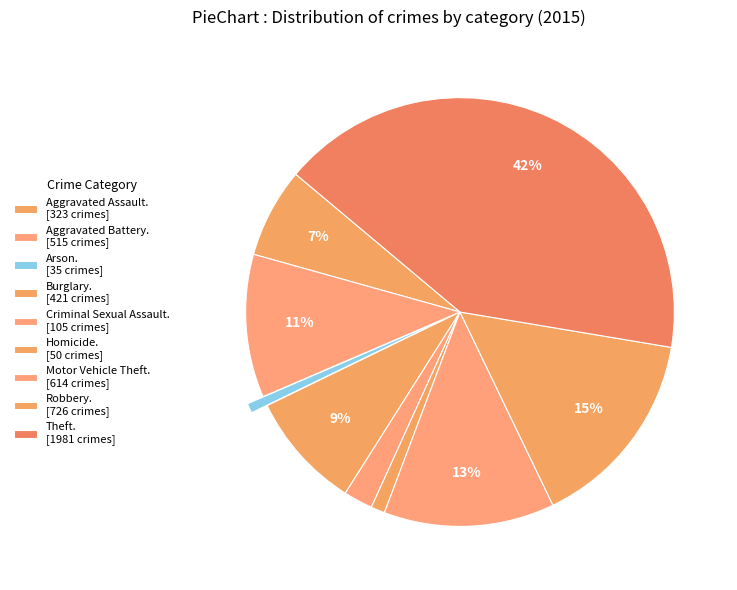

How many slices are in this pie chart?

9